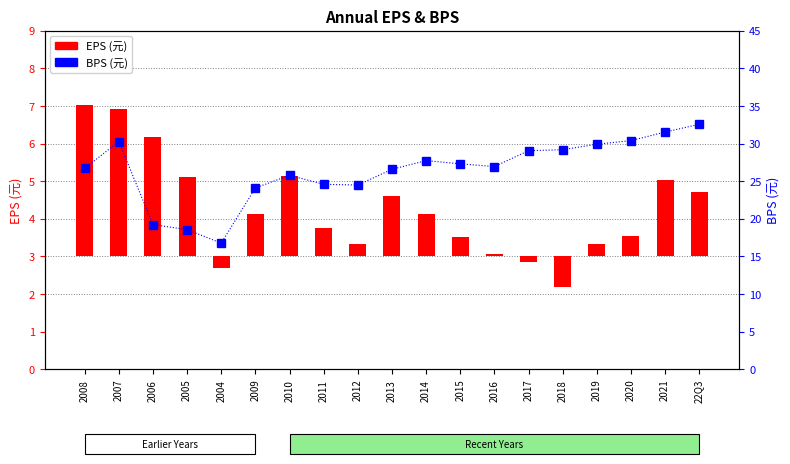

List the series in order of their overall mean, highest first.

BPS, EPS(元)